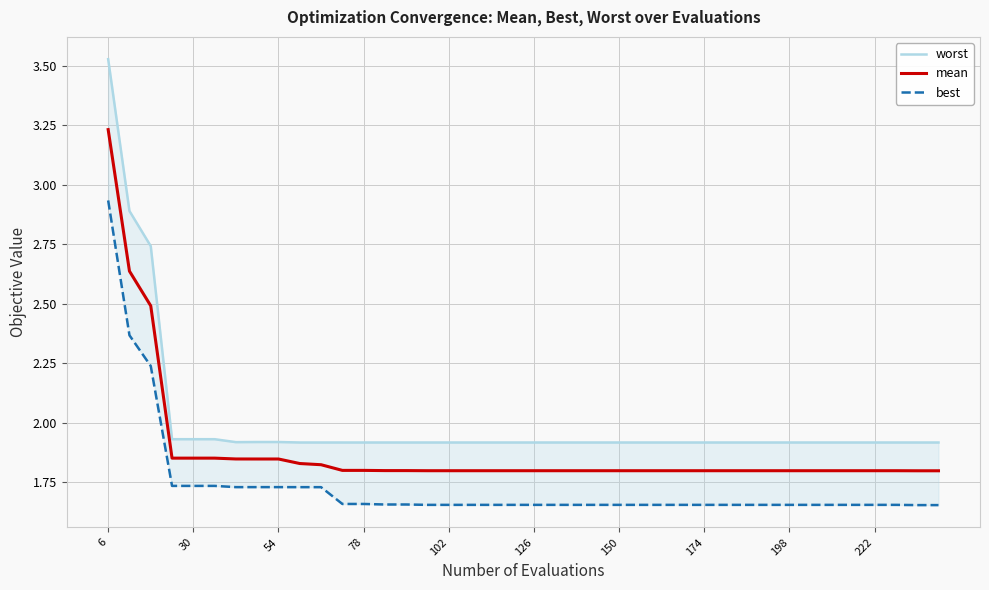

At which category is the sum across all series the highest?

6